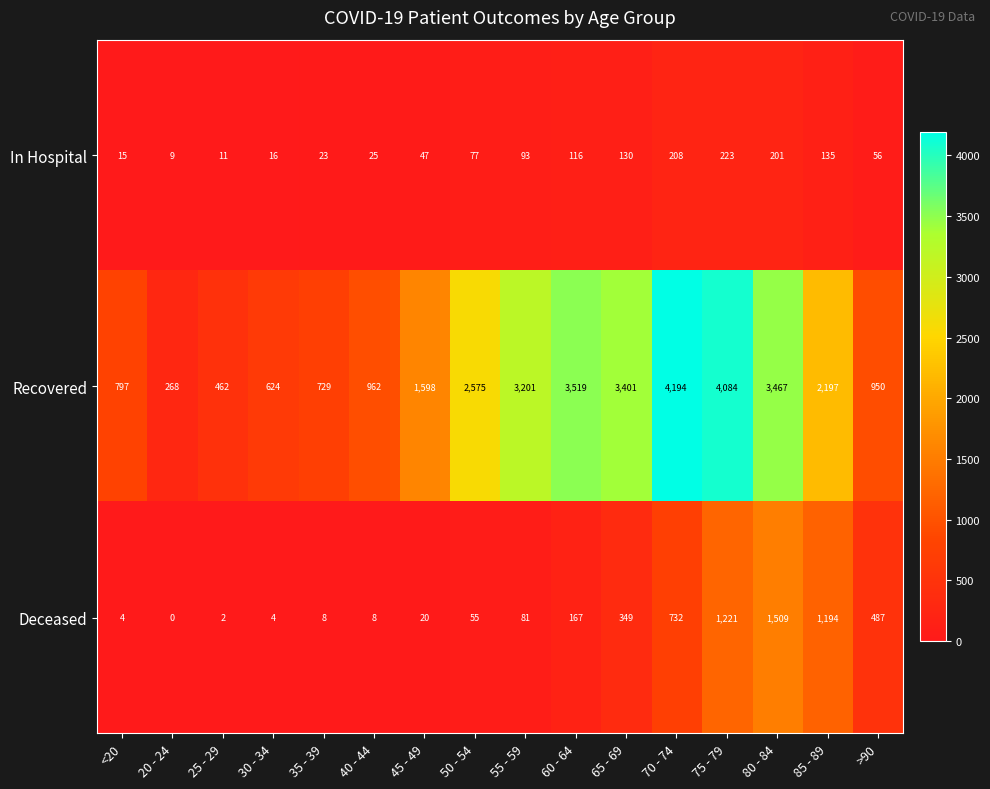

Between 20 - 24 and 45 - 49, which series saw the biggest shift?

Recovered